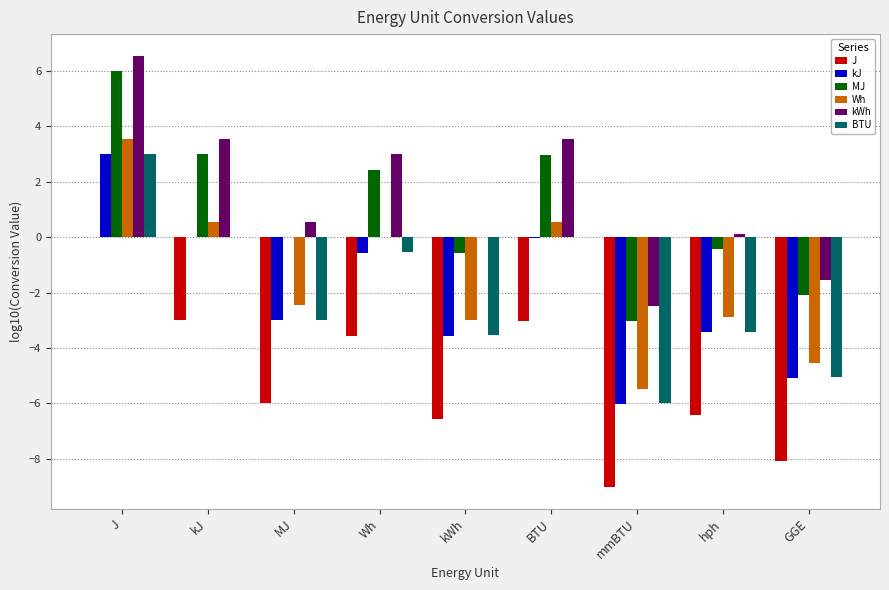

Is it true that kWh equals 0.0 at kWh?

True